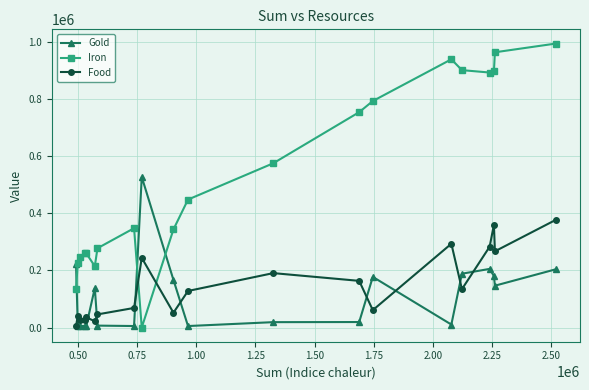

Which series has the largest total across all categories?

Iron